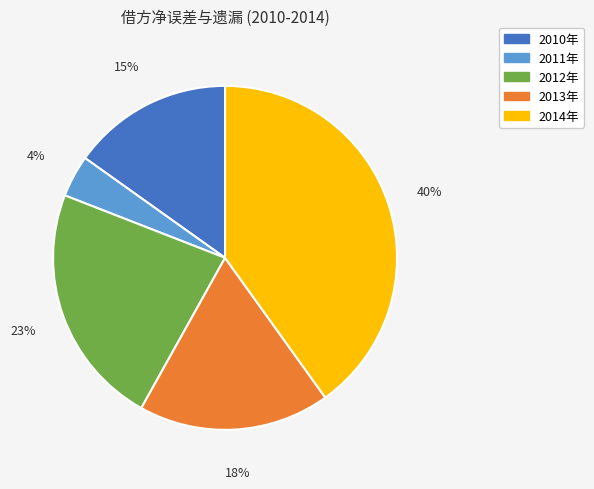

How many segments does this pie chart have?

5